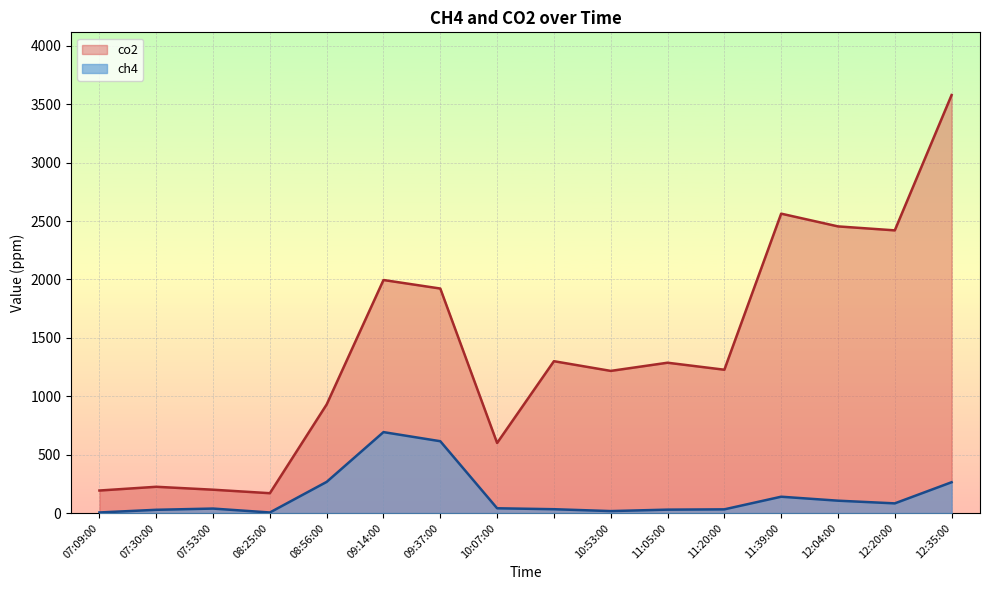

List the labels in order of ch4 value, largest first.

09:14:00, 09:37:00, 08:56:00, 12:35:00, 11:39:00, 12:04:00, 12:20:00, 10:07:00, 07:53:00, , 11:20:00, 11:05:00, 07:30:00, 10:53:00, 07:09:00, 08:25:00